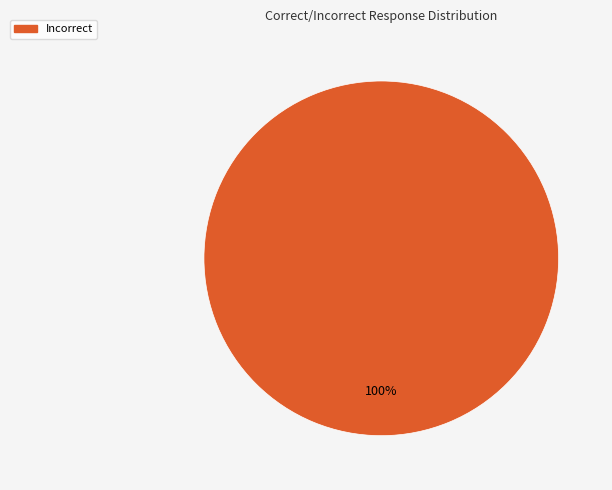

Is there any slice that represents more than half of the pie?

Yes